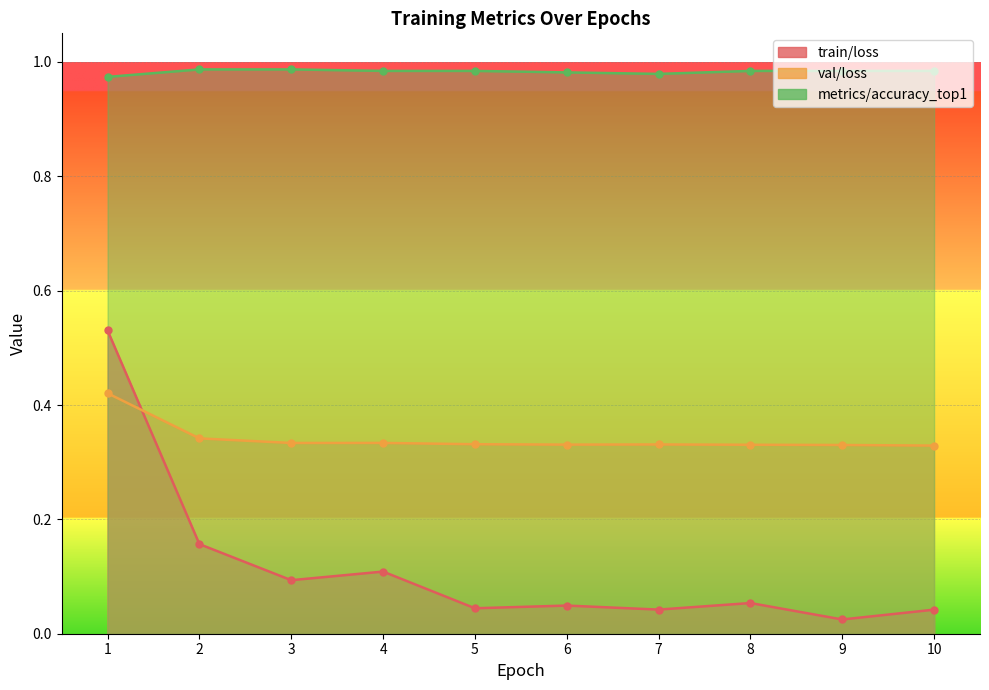

What is the sum of all train/loss values?

1.1